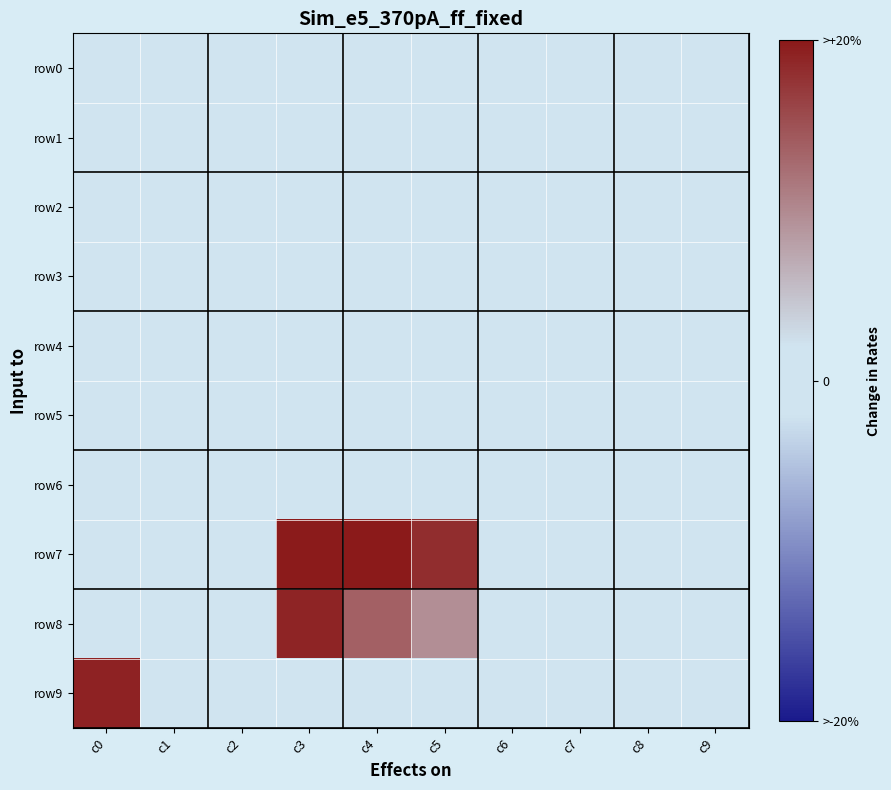

Reading right to left, what are all the values shown in this chart?

row0: c9=0	c8=0	c7=8	c6=9	c5=8	c4=4	c3=1	c2=14	c1=42	c0=22
row1: c9=0	c8=2	c7=0	c6=0	c5=0	c4=0	c3=0	c2=32	c1=22	c0=13
row2: c9=0	c8=8	c7=5	c6=0	c5=8	c4=4	c3=9	c2=10	c1=0	c0=0
row3: c9=0	c8=0	c7=0	c6=0	c5=2	c4=4	c3=8	c2=4	c1=4	c0=0
row4: c9=6	c8=0	c7=0	c6=0	c5=0	c4=0	c3=0	c2=4	c1=0	c0=0
row5: c9=0	c8=0	c7=0	c6=0	c5=0	c4=4	c3=2	c2=5	c1=0	c0=0
row6: c9=1	c8=0	c7=0	c6=0	c5=18	c4=12	c3=10	c2=0	c1=0	c0=10
row7: c9=0	c8=0	c7=2	c6=22	c5=3210	c4=3520	c3=3470	c2=2	c1=2	c0=2
row8: c9=0	c8=0	c7=0	c6=0	c5=1689	c4=2404	c3=3338	c2=18	c1=43	c0=8
row9: c9=0	c8=19	c7=4	c6=0	c5=5	c4=1	c3=3	c2=0	c1=12	c0=3374